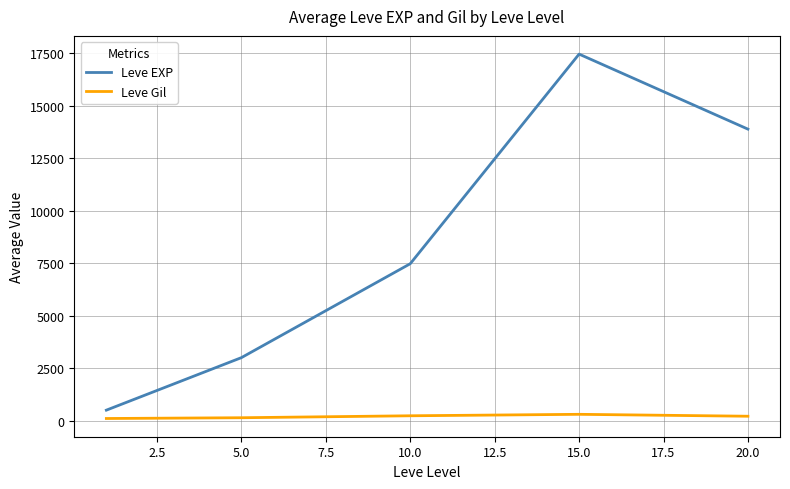

Rank the series by their average value, from lowest to highest.

Leve Gil, Leve EXP